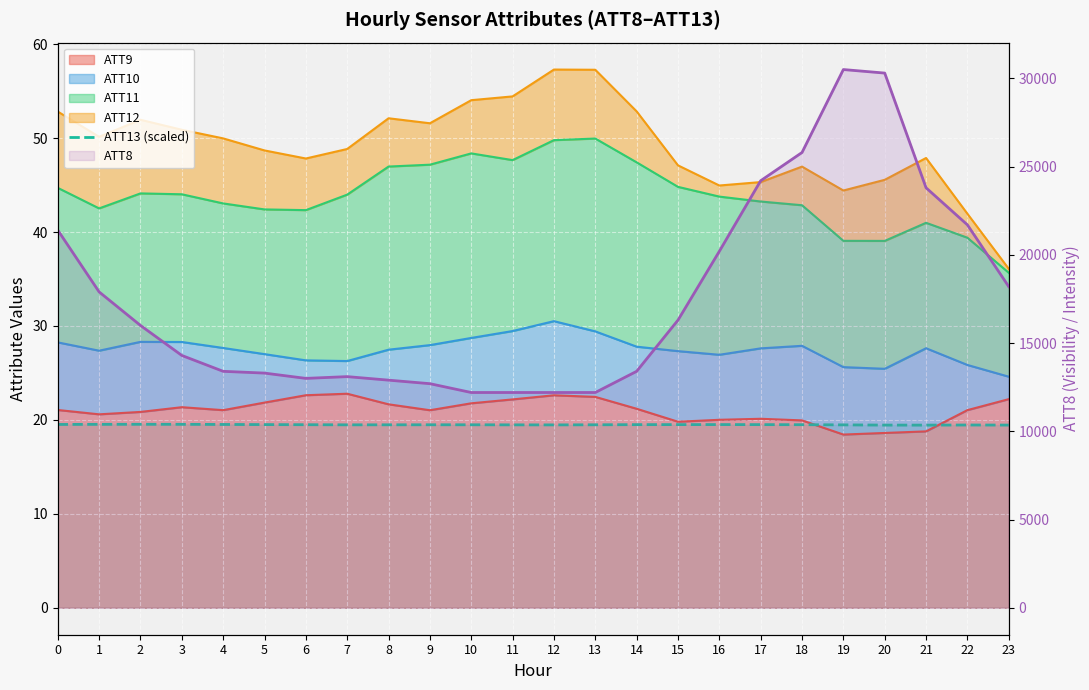

Where is the first local minimum for ATT8?

6